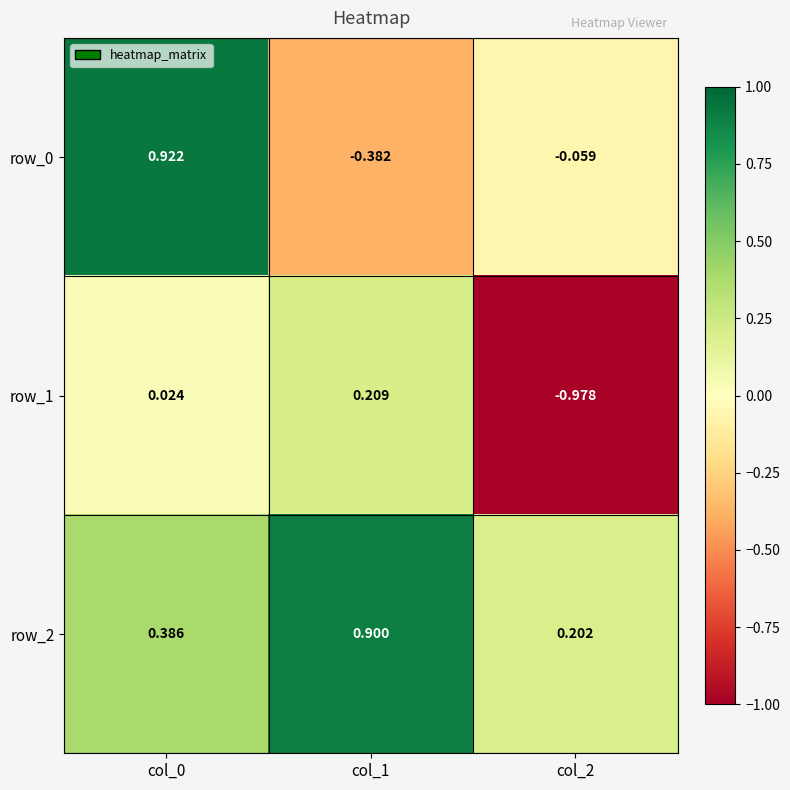

How many series are shown in this chart?

3